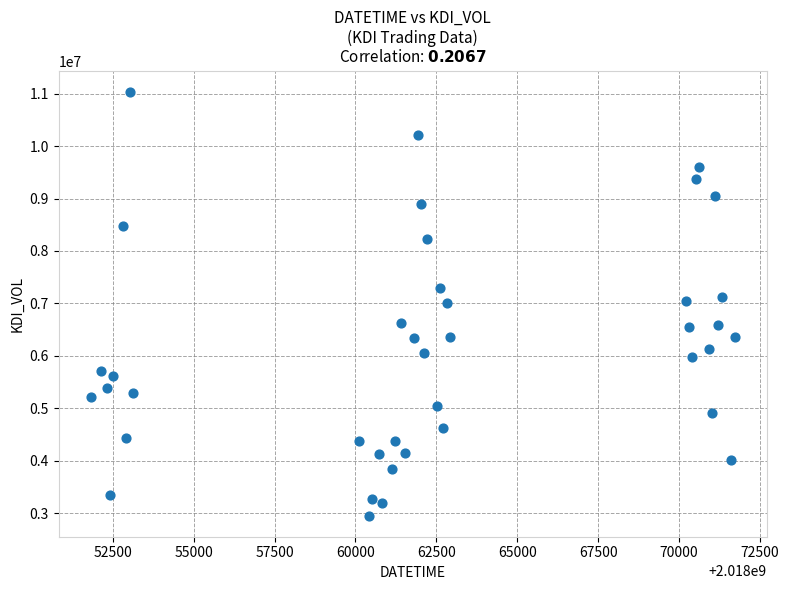

What is the range of X values (max minus min)?

19900